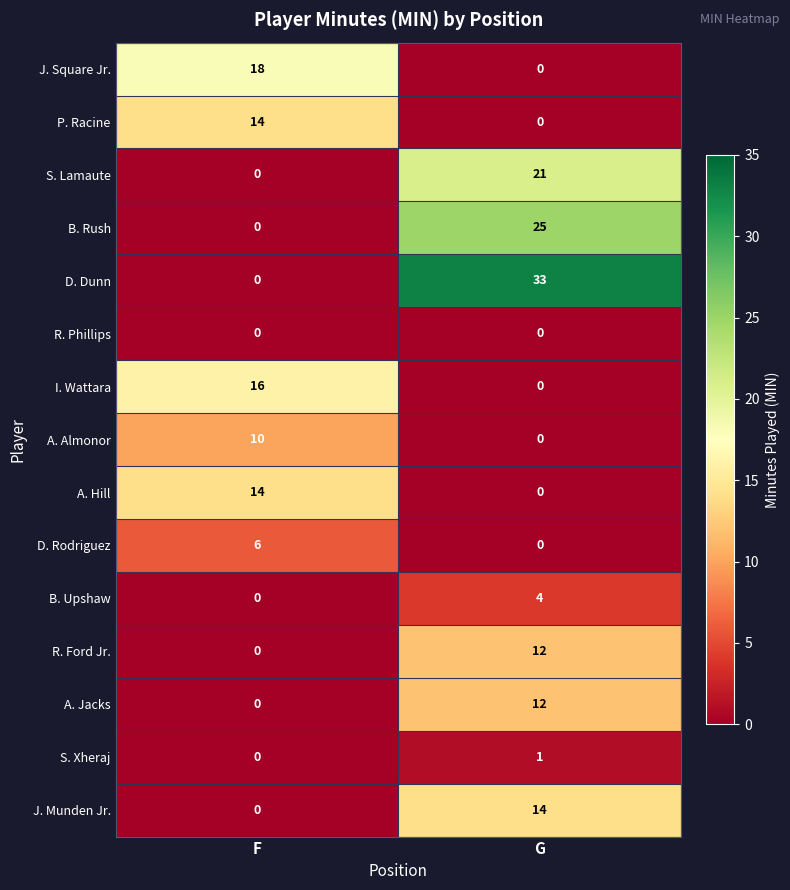

The S. Lamaute series shows 33 at G. True or false?

False